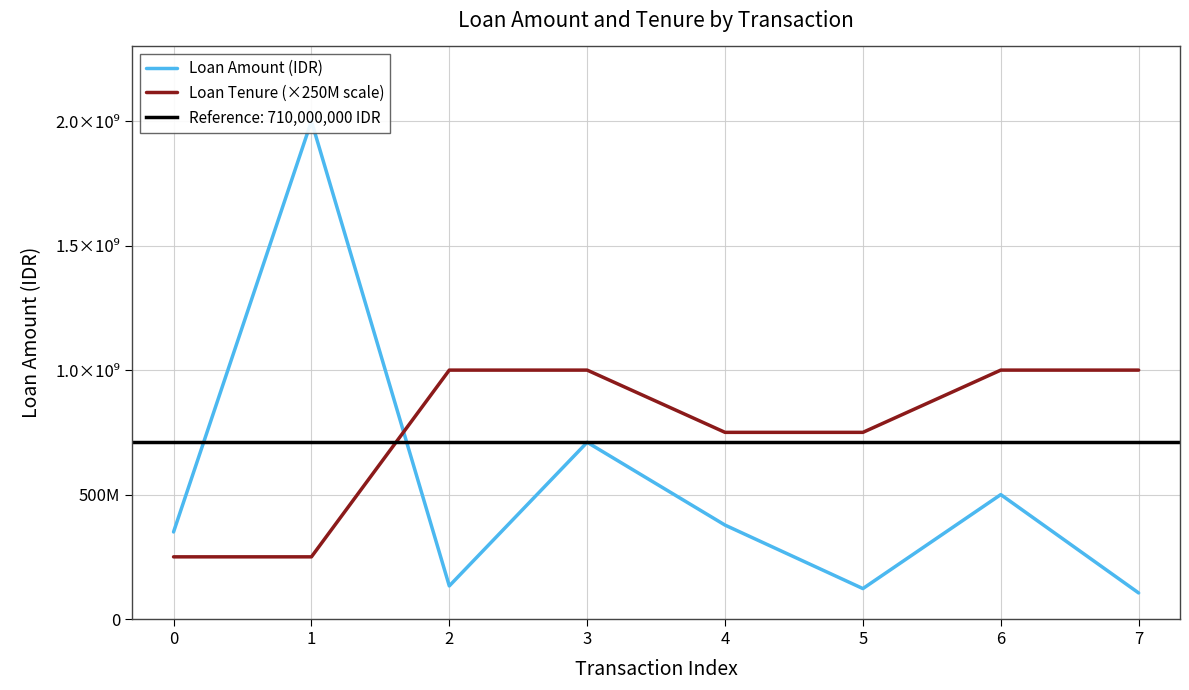

What is the difference between the second highest and second lowest values in the Loan Tenure (×250M scale) series?

750000000